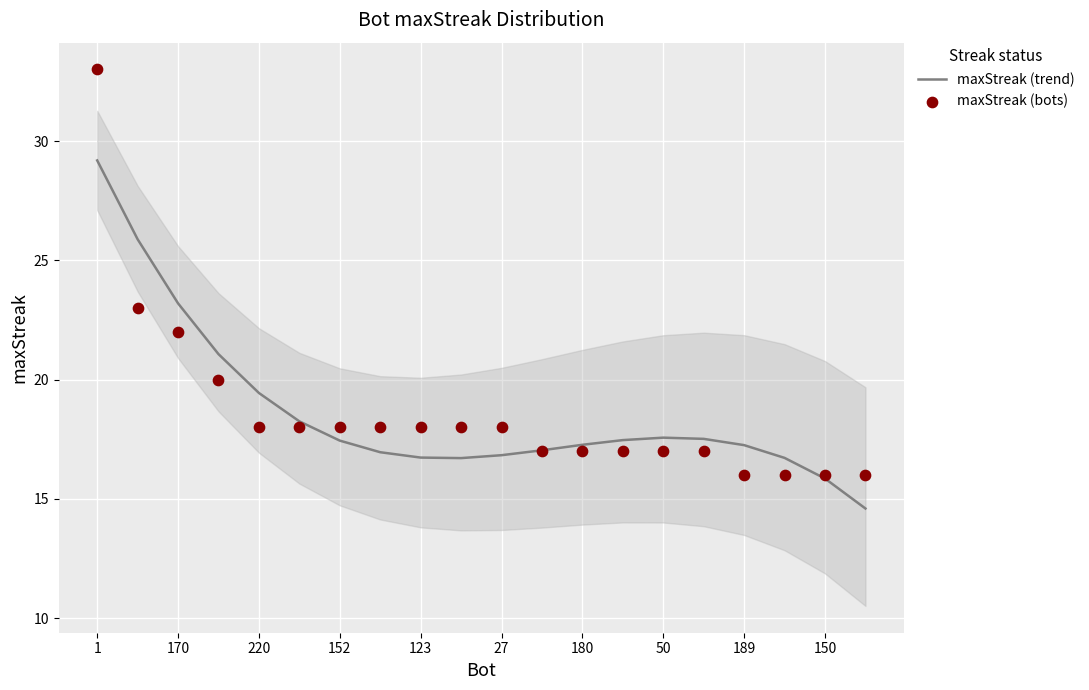

Which series has the largest total across all categories?

maxStreak (bots)